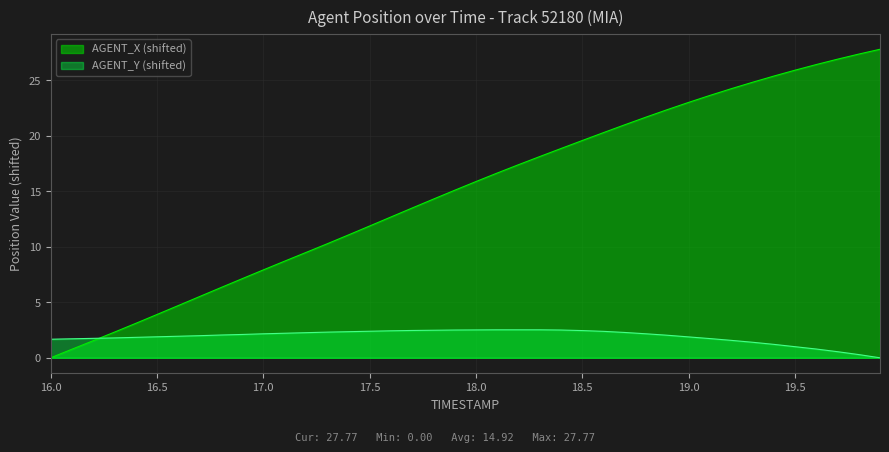

How many lines are shown in the chart?

2